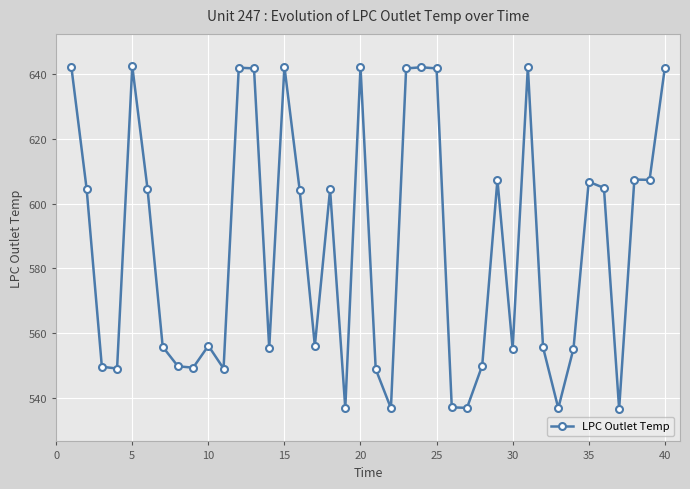

What is the smallest value displayed?

536.5